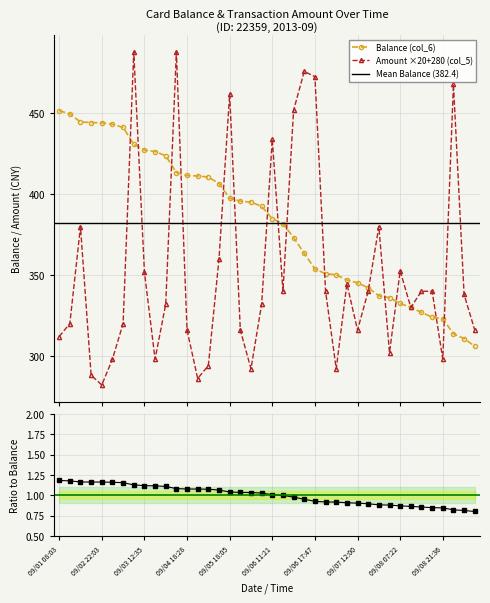

Reading left to right, what are all the values shown in this chart?

Balance (col_6): 09/01 08:03=451.8	09/01 08:04=449.8	09/01 17:40=444.8	09/02 08:31=444.4	09/02 22:03=444.2	09/02 22:07=443.4	09/03 07:59=441.4	09/03 12:28=430.9	09/03 12:35=427.4	09/03 20:22=426.4	09/04 07:55=423.9	09/04 18:13=413.4	09/04 18:28=411.6	09/04 21:43=411.4	09/04 21:57=410.6	09/05 07:51=406.6	09/05 18:05=397.6	09/05 18:19=395.8	09/05 22:00=395.1	09/06 07:25=392.6	09/06 11:21=384.9	09/06 11:31=381.9	09/06 17:45=373.2	09/06 17:46=363.4	09/06 17:47=353.8	09/06 17:51=350.8	09/06 21:44=350.2	09/07 07:27=347.0	09/07 12:00=345.2	09/07 17:46=342.2	09/07 17:49=337.2	09/07 21:44=336.1	09/08 07:22=332.4	09/08 07:26=329.9	09/08 11:40=326.9	09/08 17:43=323.9	09/08 21:36=323.1	09/09 11:49=313.6	09/09 11:52=310.8	09/09 17:46=305.9
Amount (col_5): 09/01 08:03=312.0	09/01 08:04=320.0	09/01 17:40=380.0	09/02 08:31=288.0	09/02 22:03=282.0	09/02 22:07=298.0	09/03 07:59=320.0	09/03 12:28=488.0	09/03 12:35=352.0	09/03 20:22=298.0	09/04 07:55=332.0	09/04 18:13=488.0	09/04 18:28=316.0	09/04 21:43=286.0	09/04 21:57=294.0	09/05 07:51=360.0	09/05 18:05=462.0	09/05 18:19=316.0	09/05 22:00=292.0	09/06 07:25=332.0	09/06 11:21=434.0	09/06 11:31=340.0	09/06 17:45=452.0	09/06 17:46=476.0	09/06 17:47=472.8	09/06 17:51=340.0	09/06 21:44=292.0	09/07 07:27=344.6	09/07 12:00=316.0	09/07 17:46=340.0	09/07 17:49=380.0	09/07 21:44=302.0	09/08 07:22=352.6	09/08 07:26=330.0	09/08 11:40=340.0	09/08 17:43=340.0	09/08 21:36=298.0	09/09 11:49=468.0	09/09 11:52=338.0	09/09 17:46=316.0